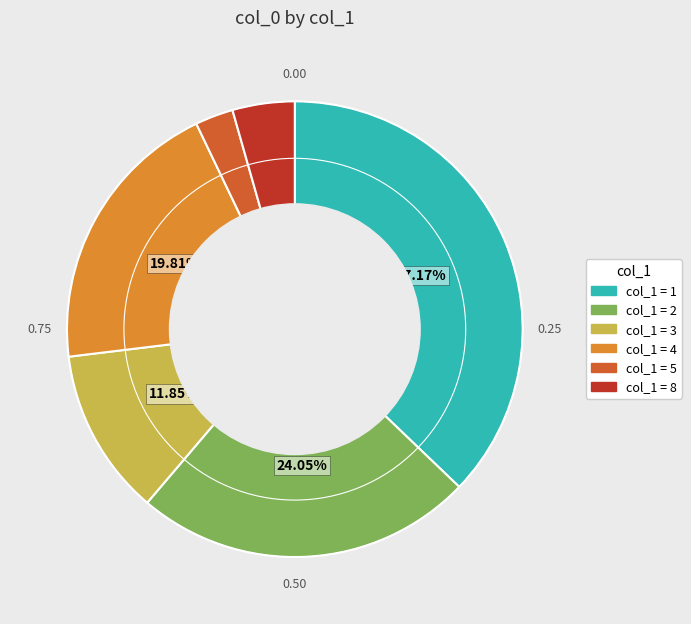

Is there a majority slice in this chart?

No